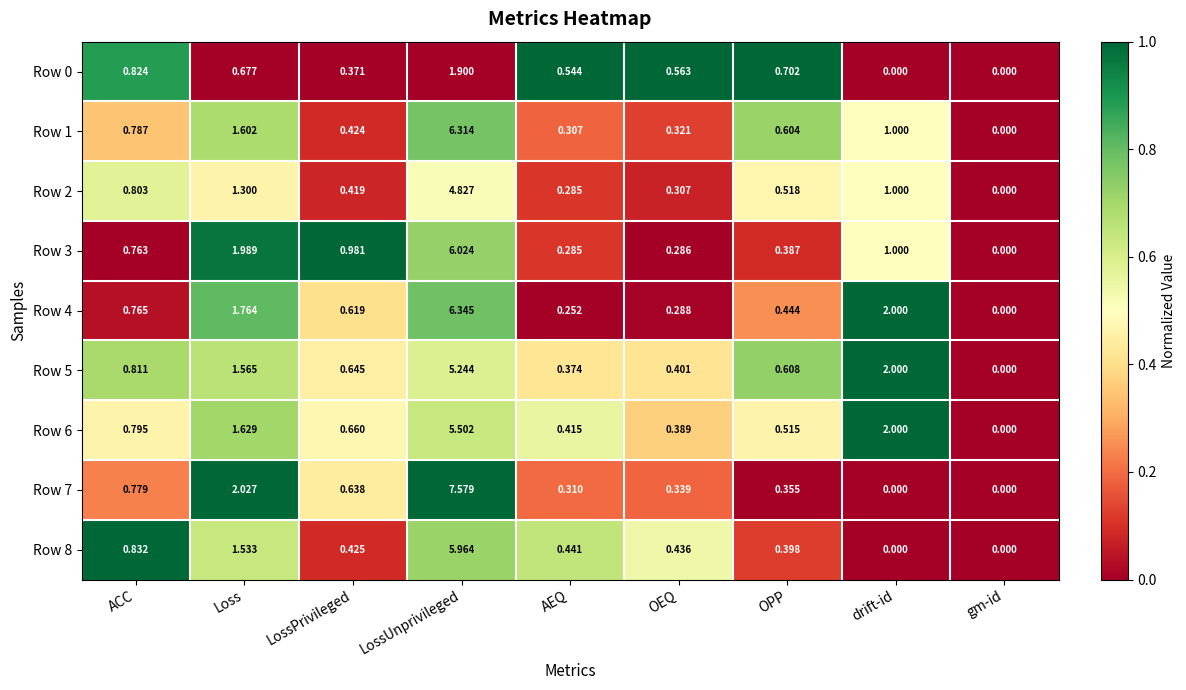

How many values in the Row 4 series exceed 0?

8